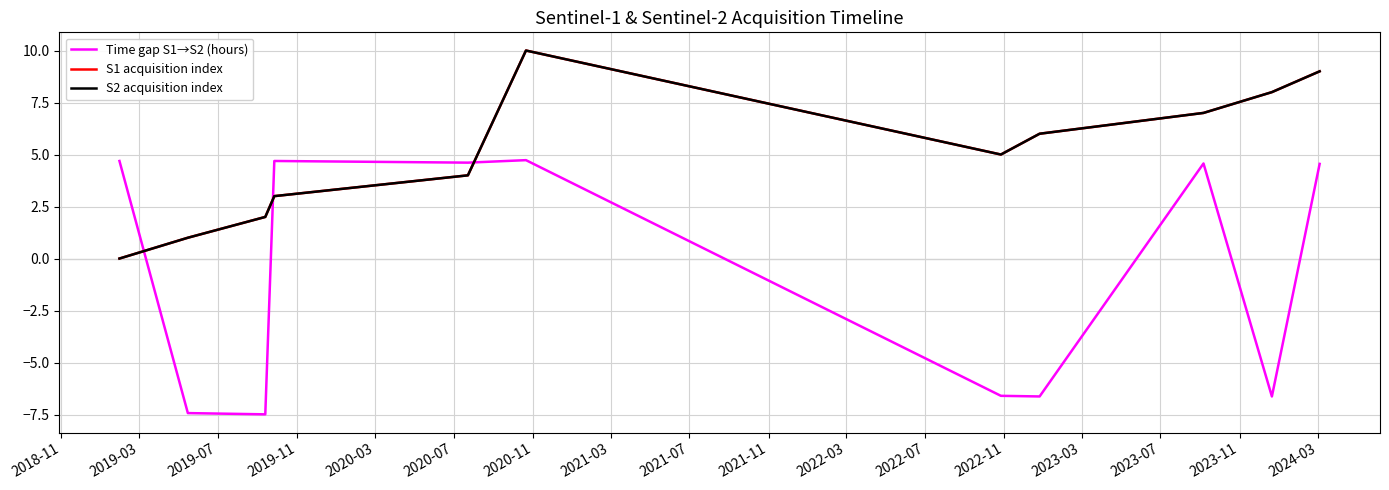

How many interior local valleys does the Time gap S1→S2 (hours) series have?

4